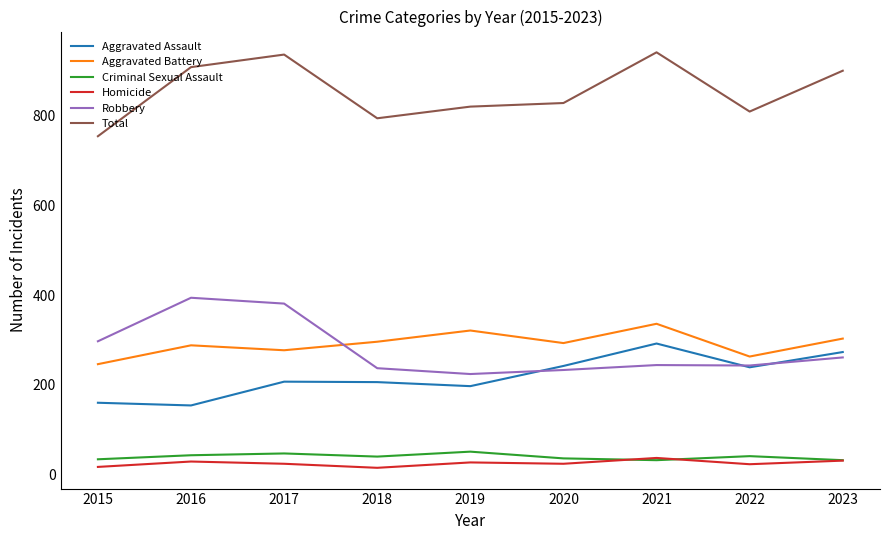

What are all the series names shown in the legend?

Aggravated Assault, Aggravated Battery, Criminal Sexual Assault, Homicide, Robbery, Total